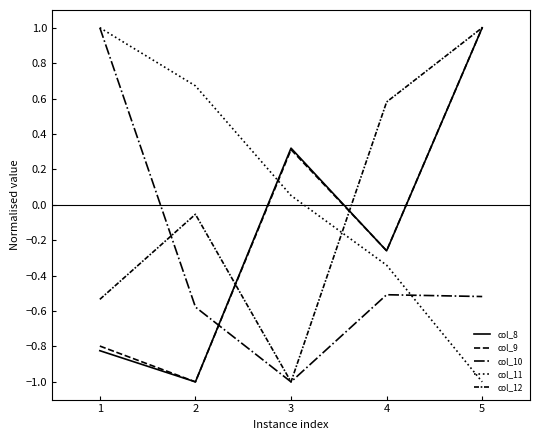

Where is col_10 nearest to the value 0?

4